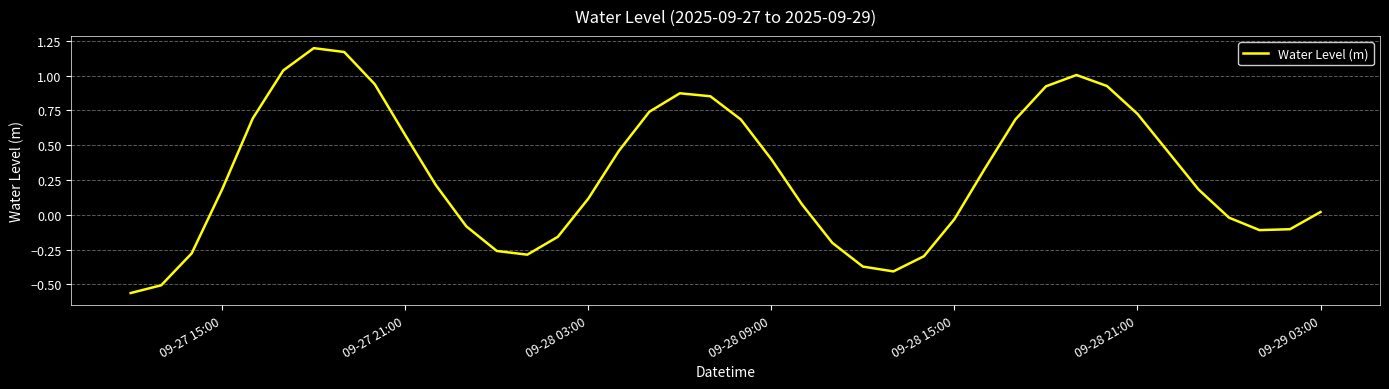

What is the difference between the maximum and minimum values?

1.8